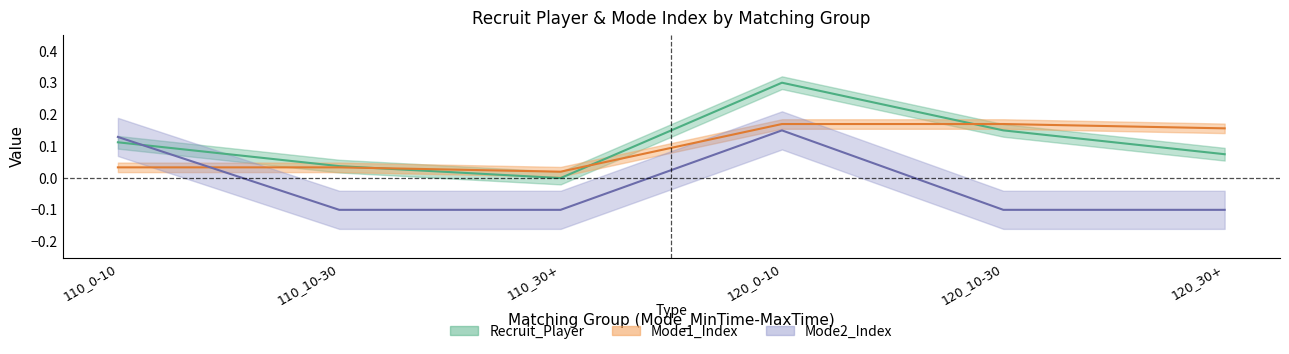

Which label corresponds to the largest value in the chart?

120_0-10